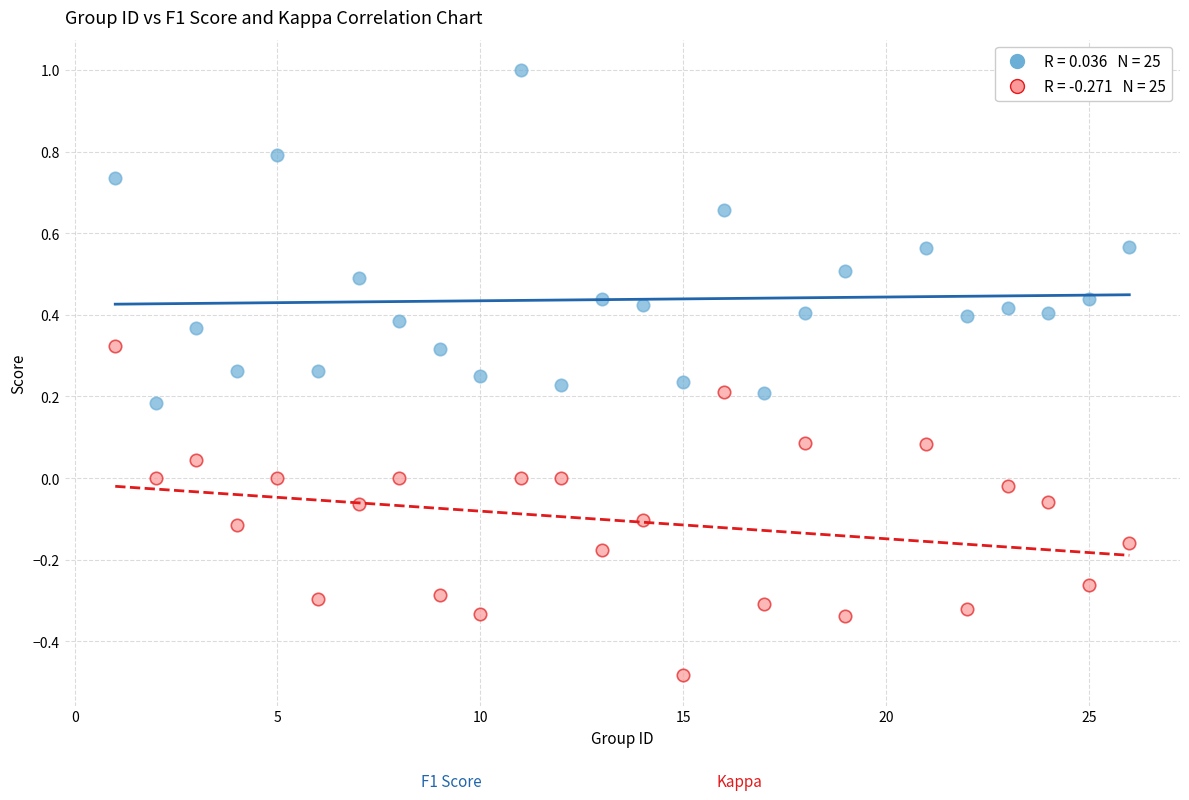

Across all data points, what is the range of Y values (max minus min)?

1.5